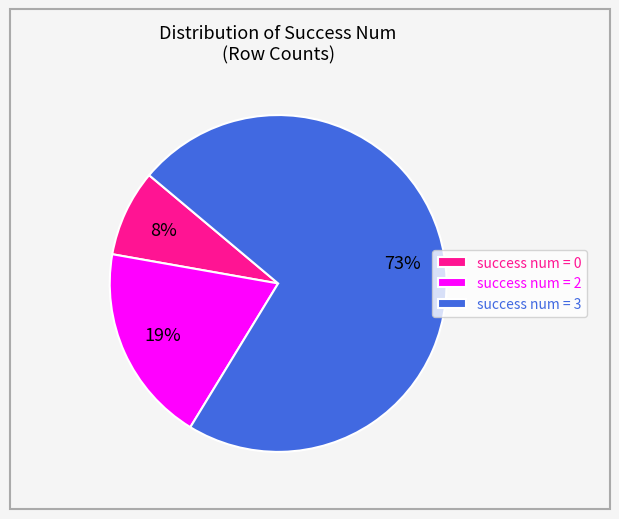

Count the number of slices in the pie.

3